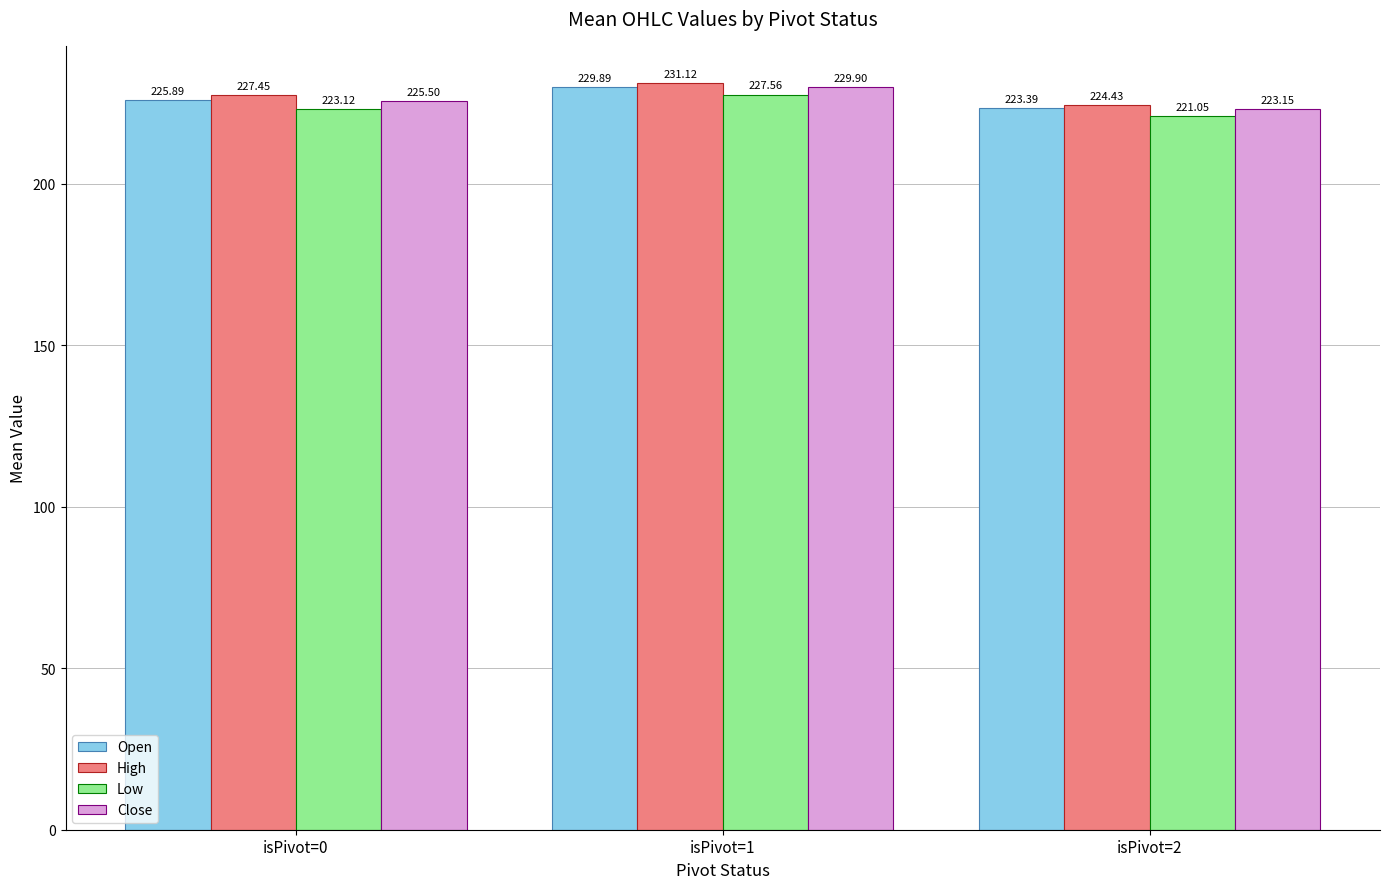

What is the maximum value for Low?

227.6